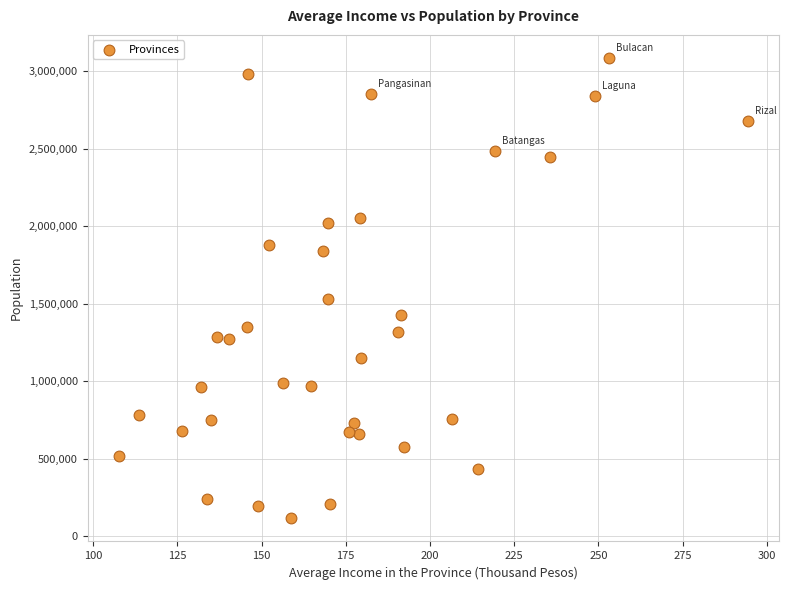

What Y value in the scatter plot is closest to 1601132?

1533715.6